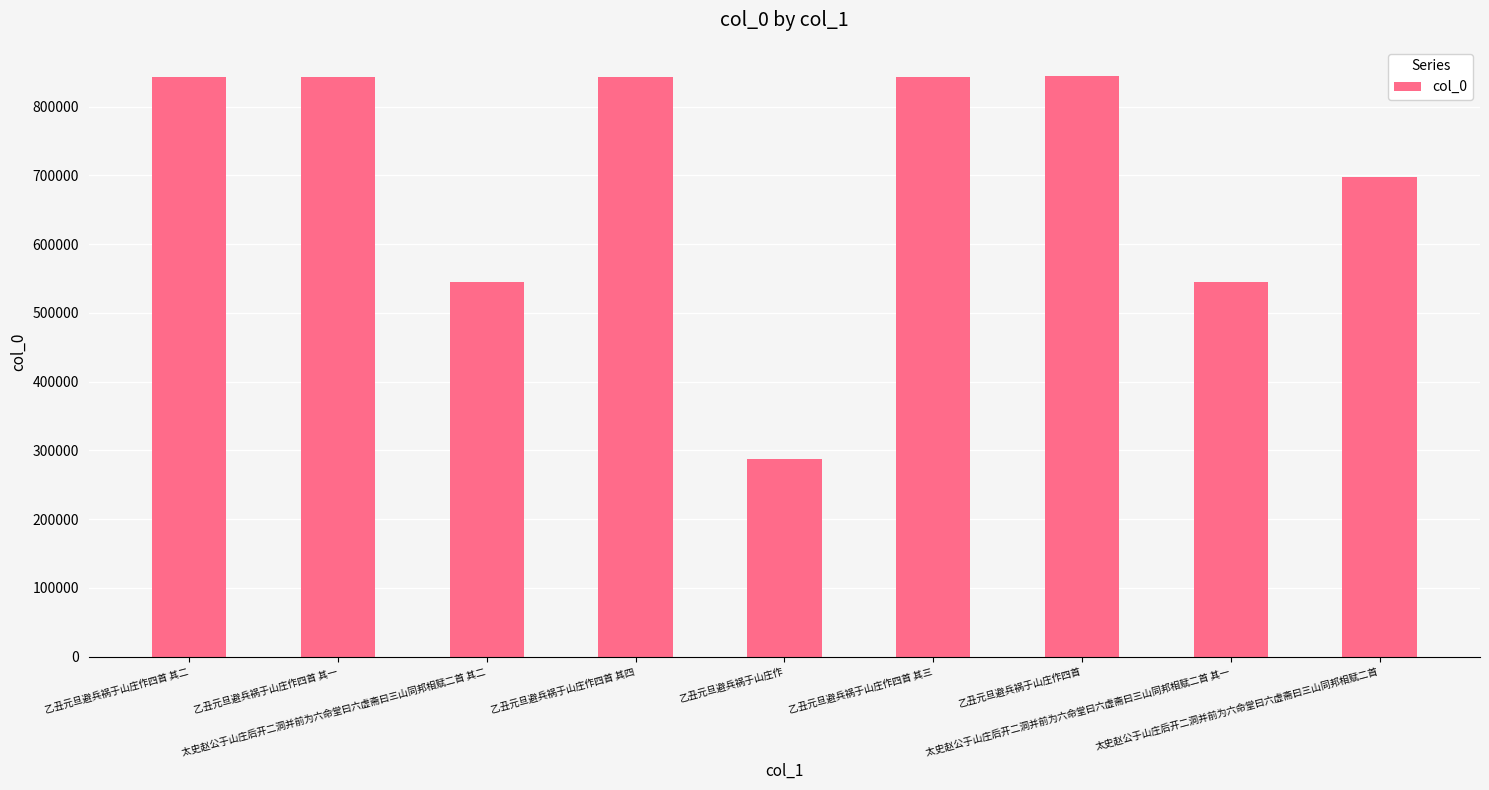

What is the average value?

698942